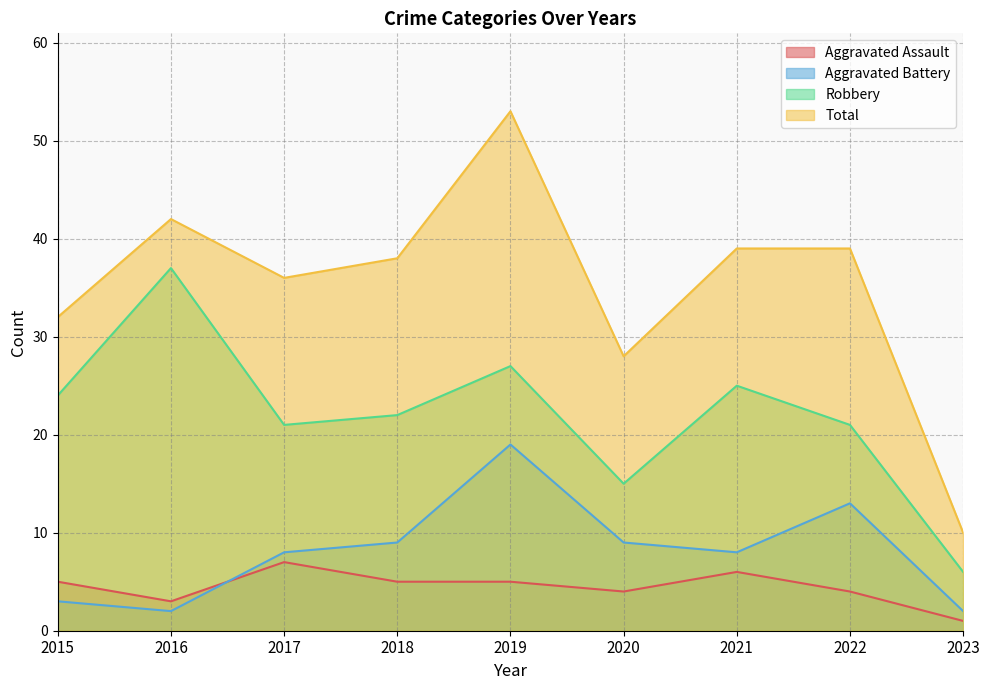

Between 2019 and 2021, which is larger?

2021